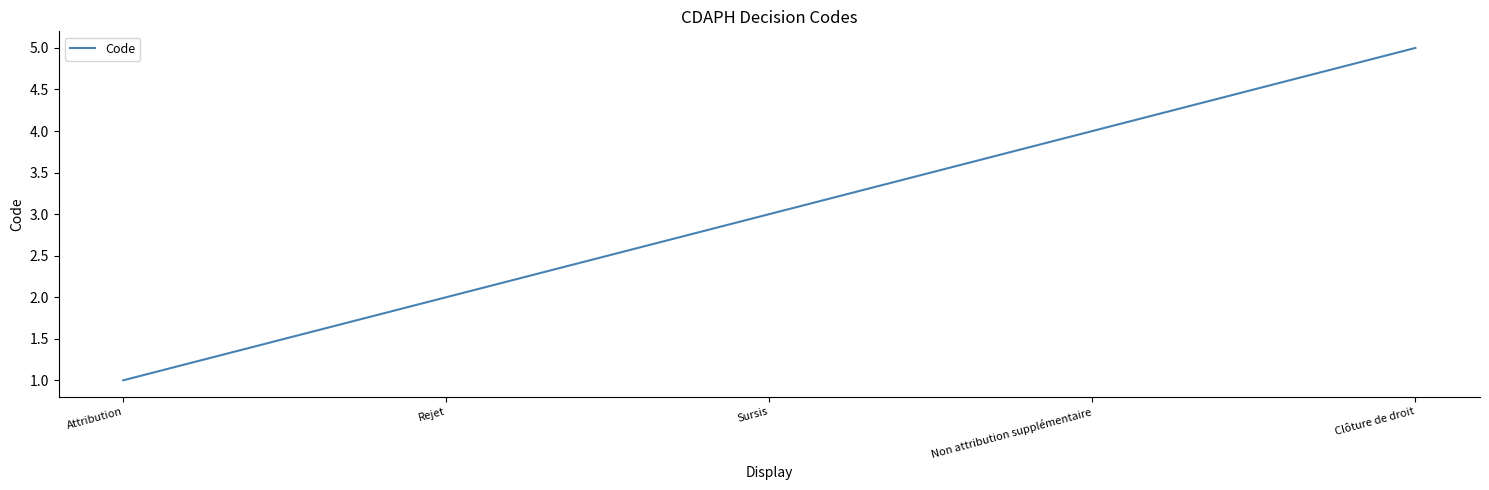

The chart shows a value of 3 at Sursis. True or false?

True